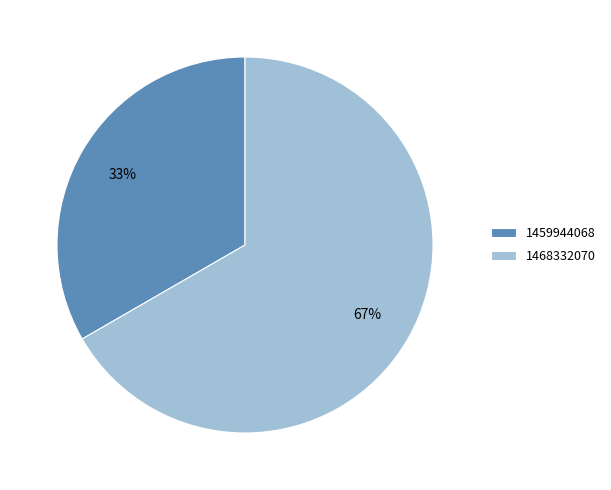

What percentage is the 1468332070 slice, to the nearest percent?

67%